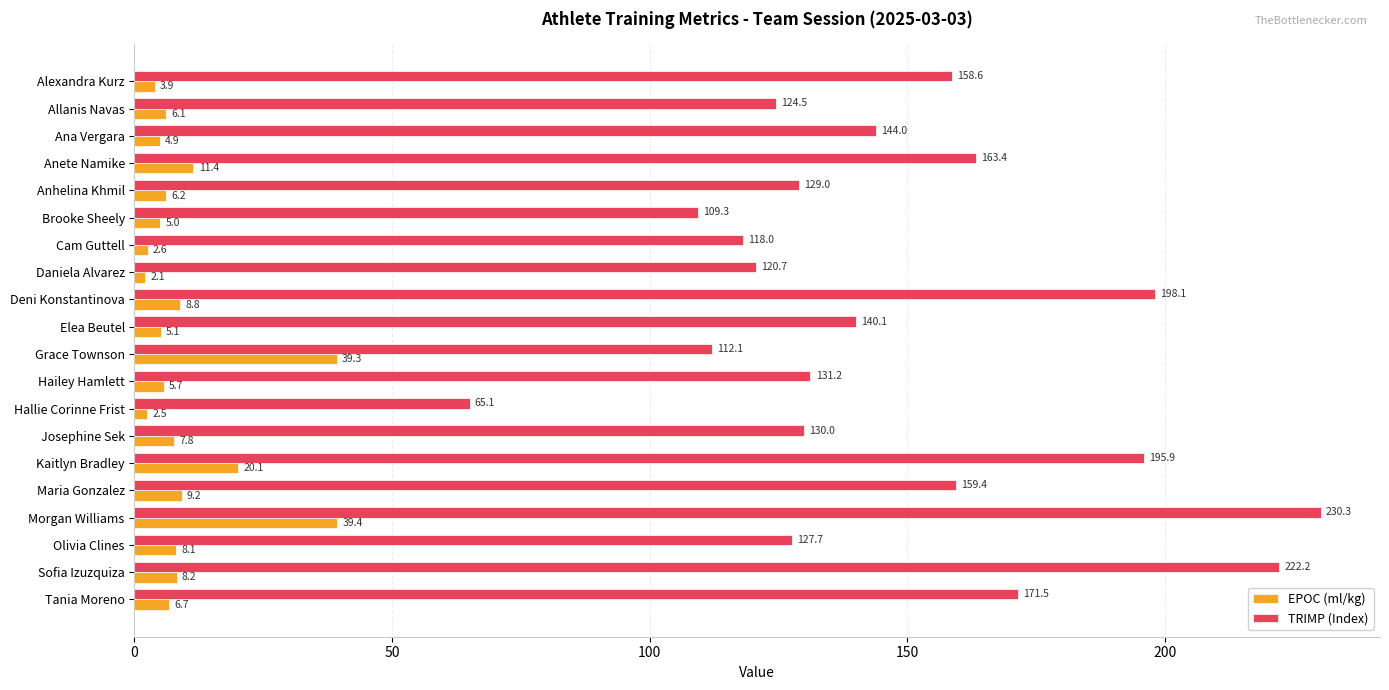

What is the difference between the maximum and minimum values in the EPOC (ml/kg) series?

37.3